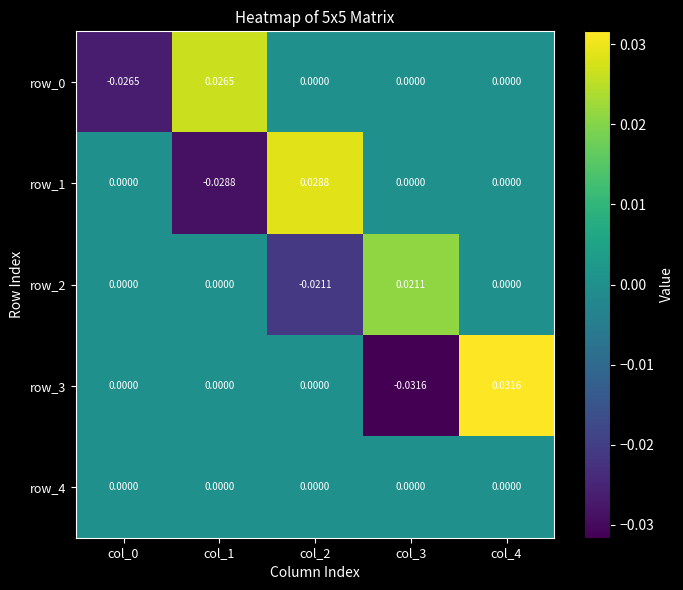

Rank the categories by row_1 value from highest to lowest.

col_2, col_0, col_3, col_4, col_1